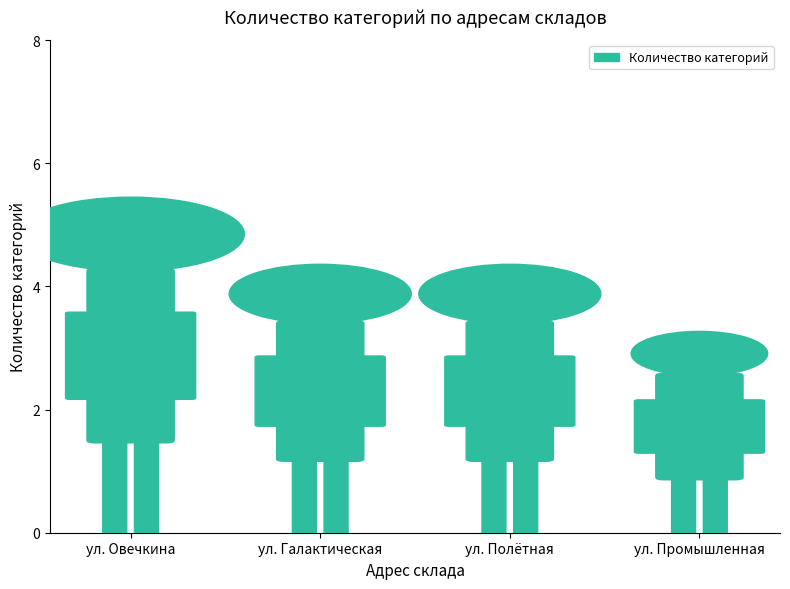

Rank the categories by value from highest to lowest.

ул. Овечкина, ул. Галактическая, ул. Полётная, ул. Промышленная